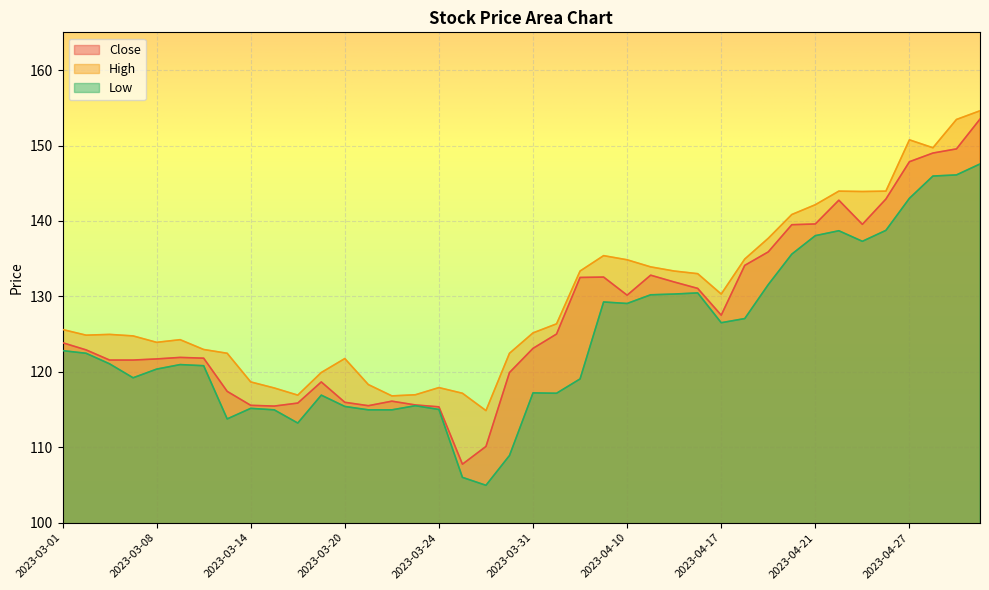

Which series changed the most between 2023-03-08 and 2023-04-27?

High